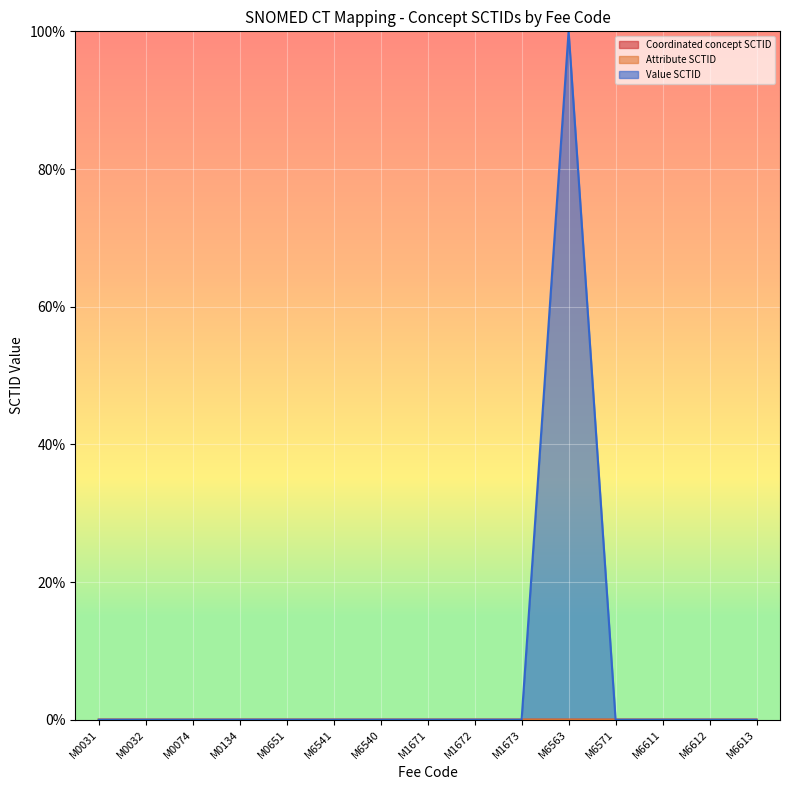

Reading right to left, list all the values displayed in this chart.

Coordinated concept SCTID: M6613=0.0	M6612=0.0	M6611=0.0	M6571=0.0	M6563=0.0	M1673=0.0	M1672=0.0	M1671=0.0	M6540=0.0	M6541=0.0	M0651=0.0	M0134=0.0	M0074=0.0	M0032=0.0	M0031=0.0
Attribute SCTID: M6613=0.0	M6612=0.0	M6611=0.0	M6571=0.0	M6563=0.0	M1673=0.0	M1672=0.0	M1671=0.0	M6540=0.0	M6541=0.0	M0651=0.0	M0134=0.0	M0074=0.0	M0032=0.0	M0031=0.0
Value SCTID: M6613=0.0	M6612=0.0	M6611=0.0	M6571=0.0	M6563=100.0	M1673=0.0	M1672=0.0	M1671=0.0	M6540=0.0	M6541=0.0	M0651=0.0	M0134=0.0	M0074=0.0	M0032=0.0	M0031=0.0